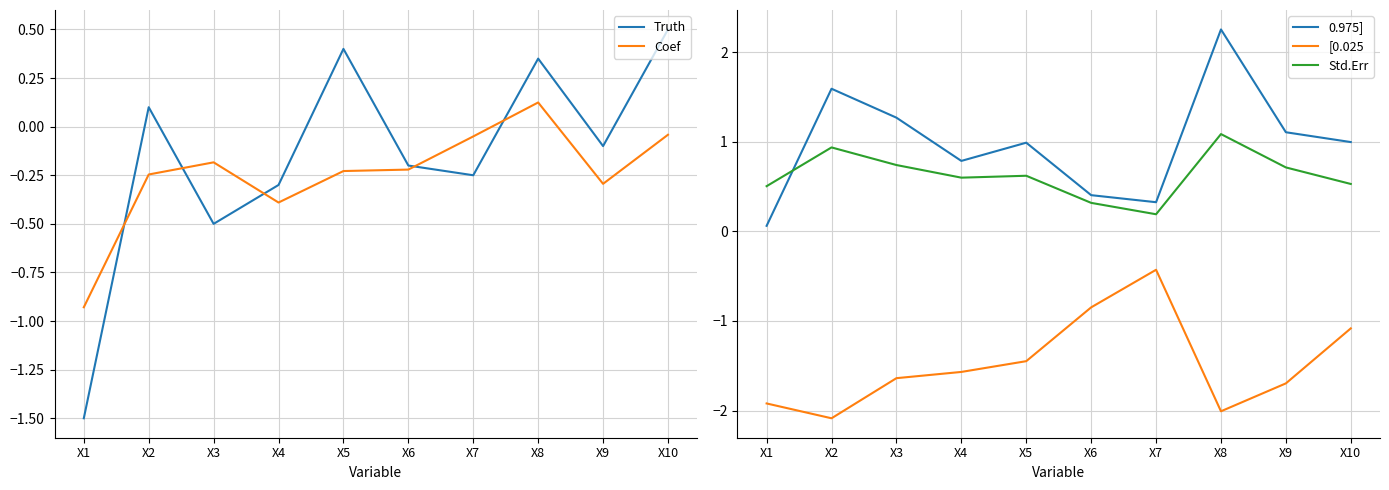

Between X4 and X5, which series saw the biggest shift?

Truth